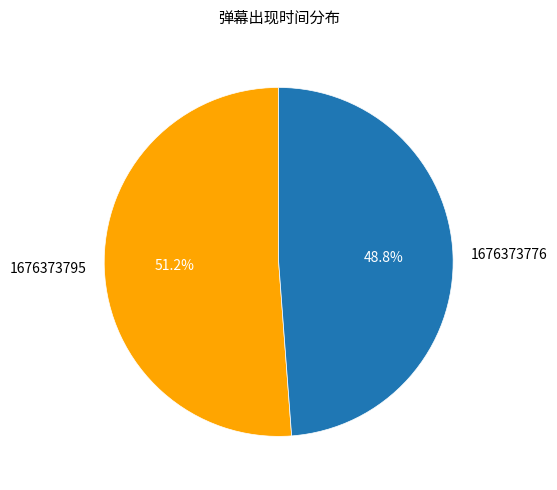

What is the smallest slice in the pie chart?

1676373776